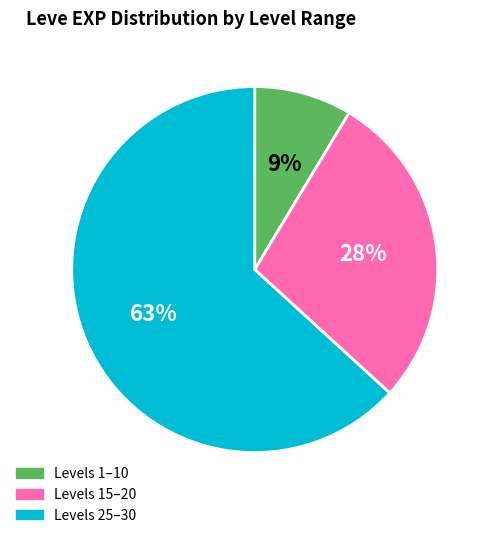

Is the sum of Levels 15–20 and Levels 25–30 greater than half?

Yes